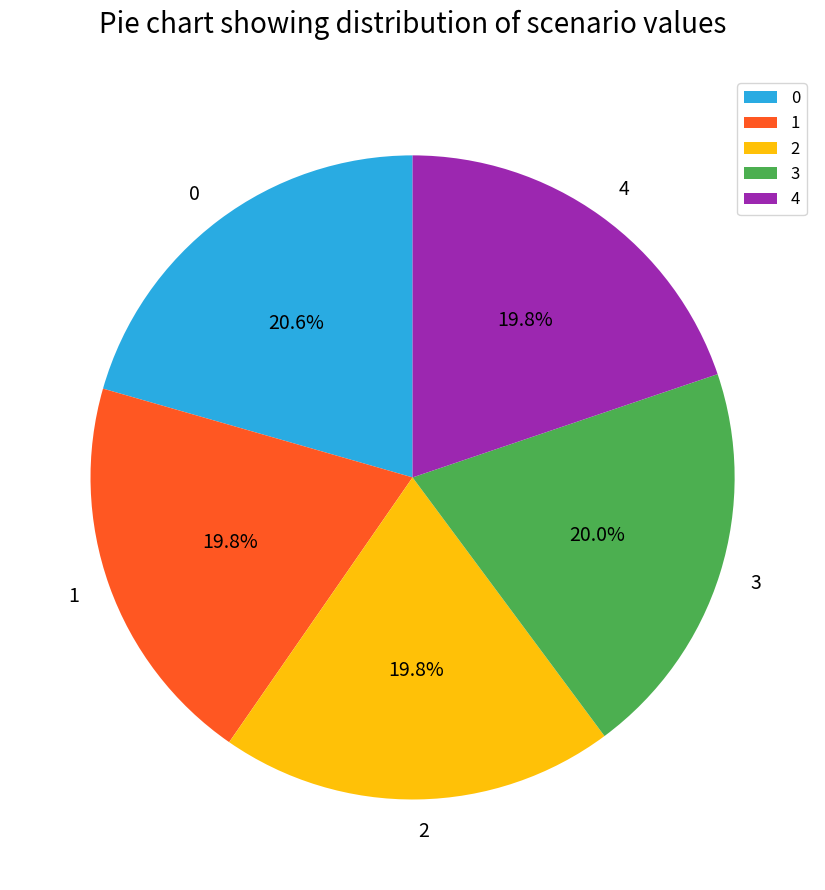

How many segments does this pie chart have?

5